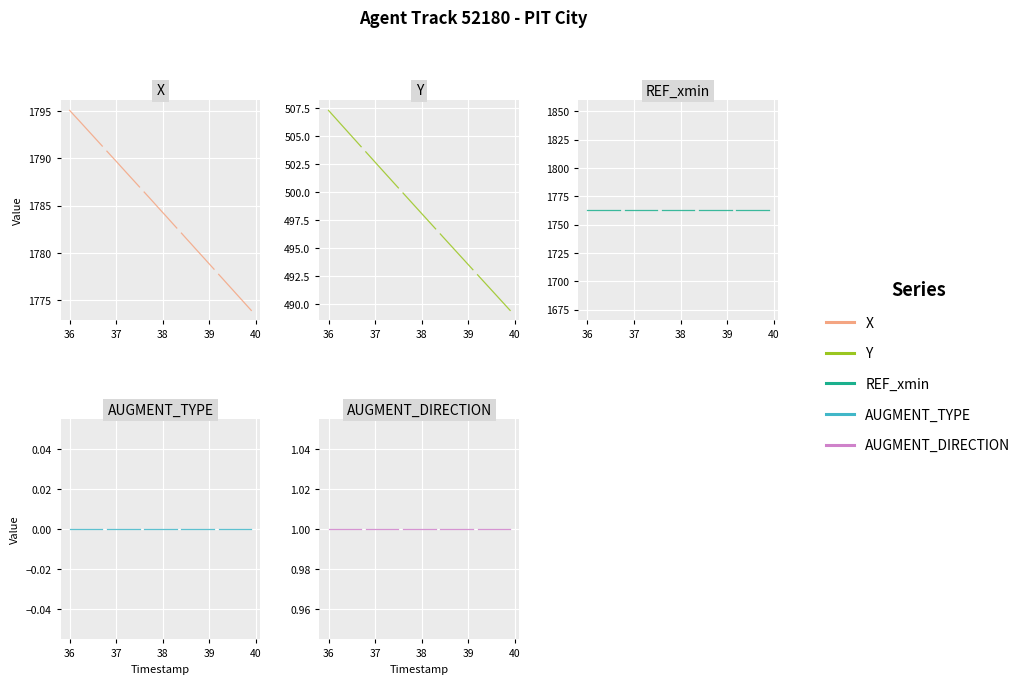

Which series has the largest total across all categories?

X